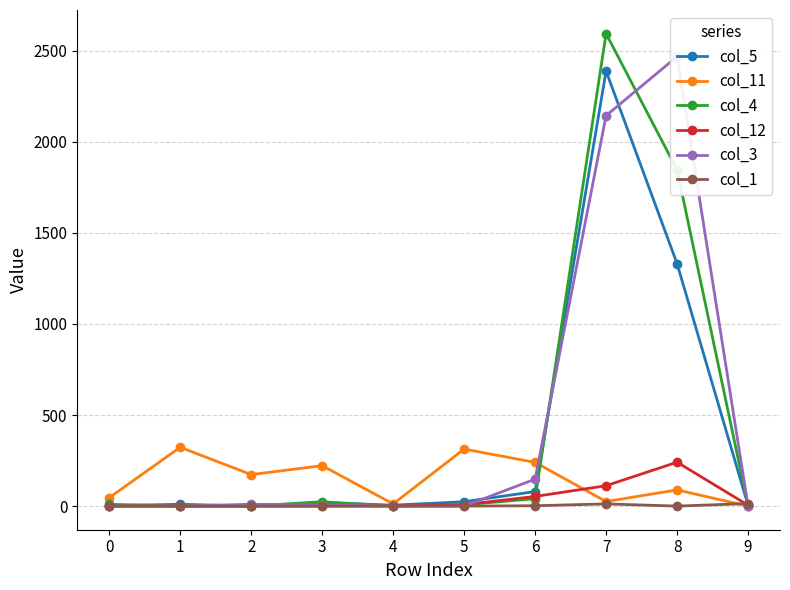

Which has a higher value, 1 or 8?

8